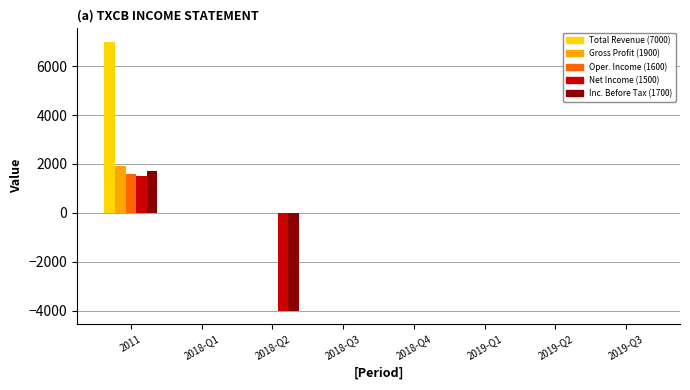

What is the greatest value displayed?

7000